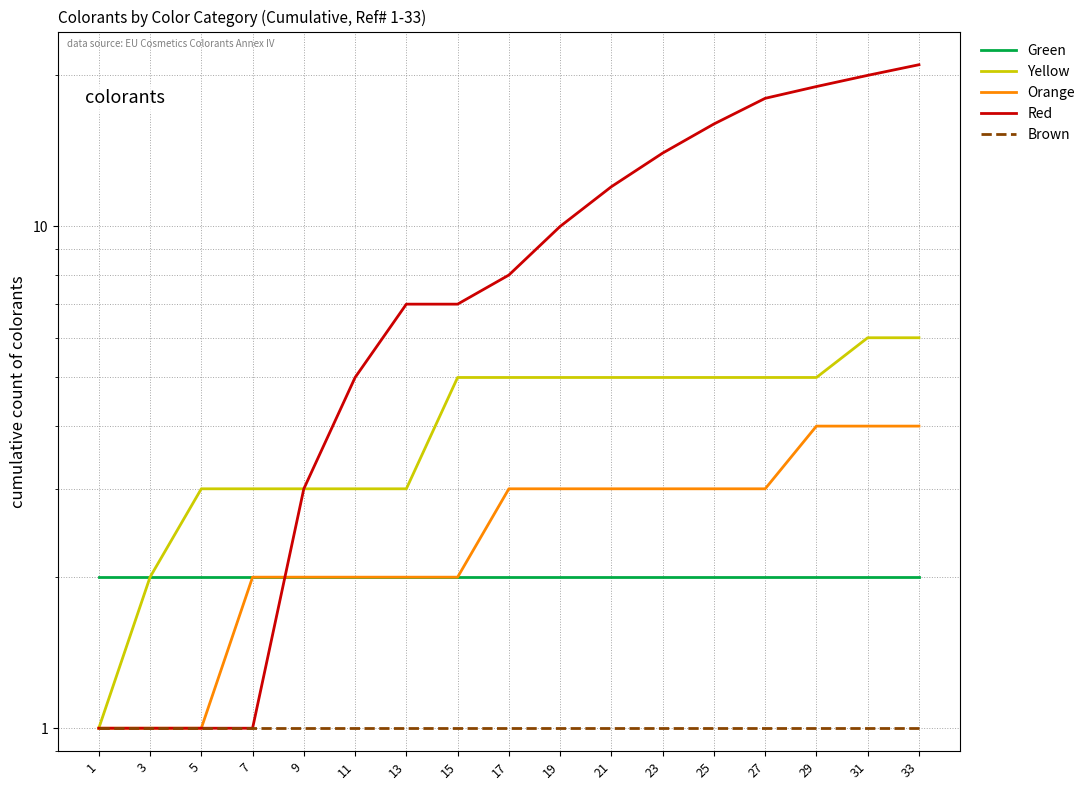

What is the value of the Orange point at the 2nd from the left?

1